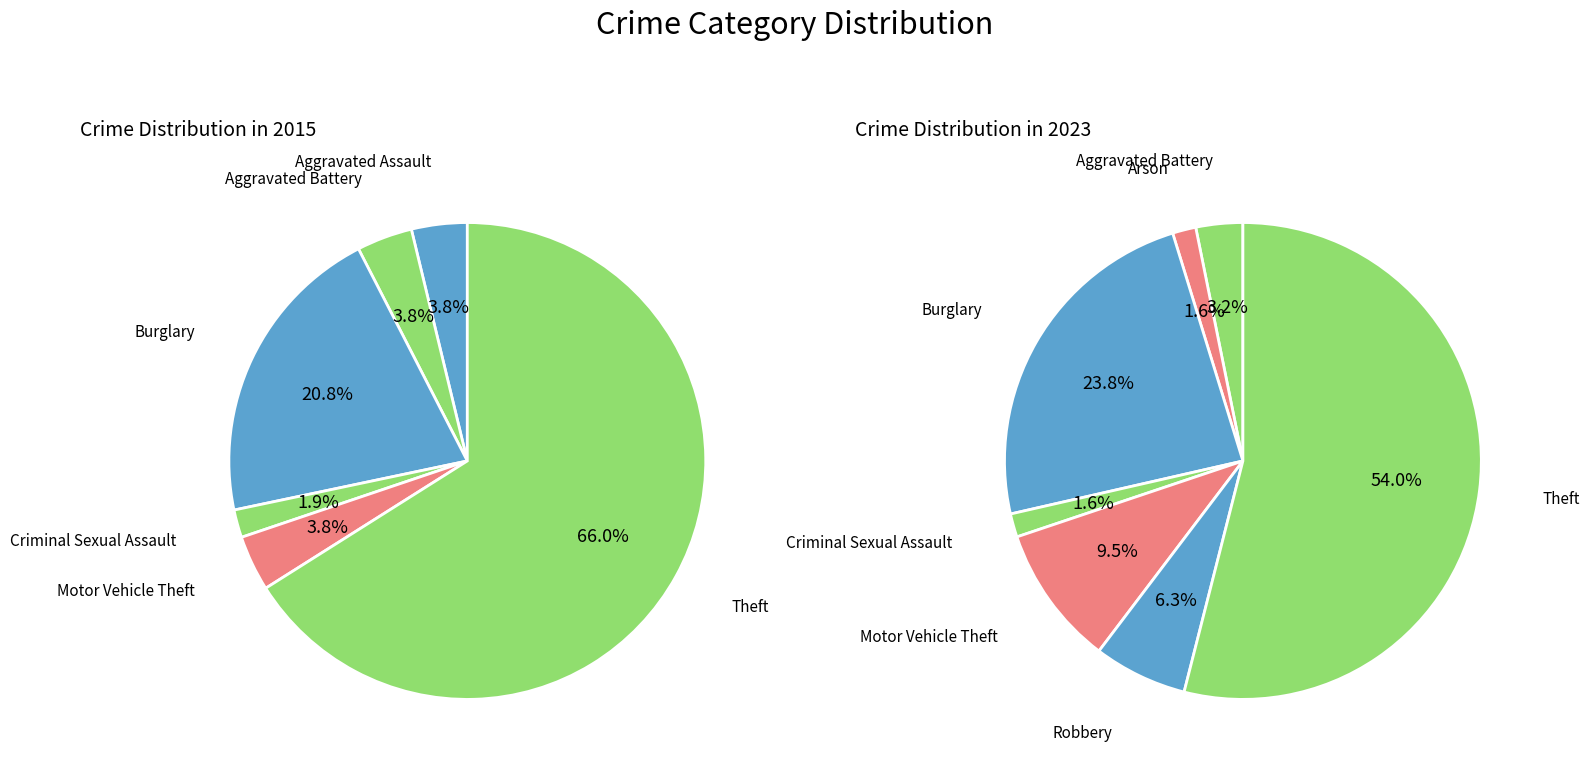

How many segments does this pie chart have?

8